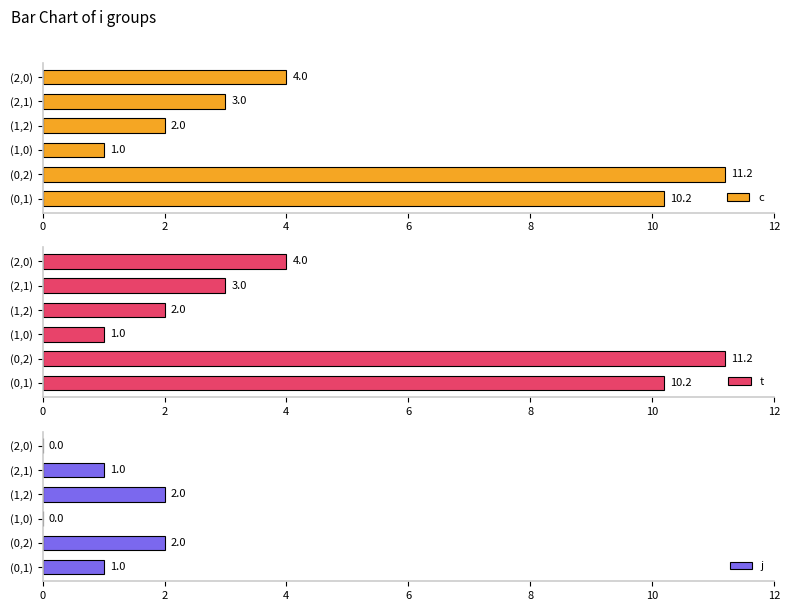

What is the difference between the maximum and second lowest values in the c series?

9.2